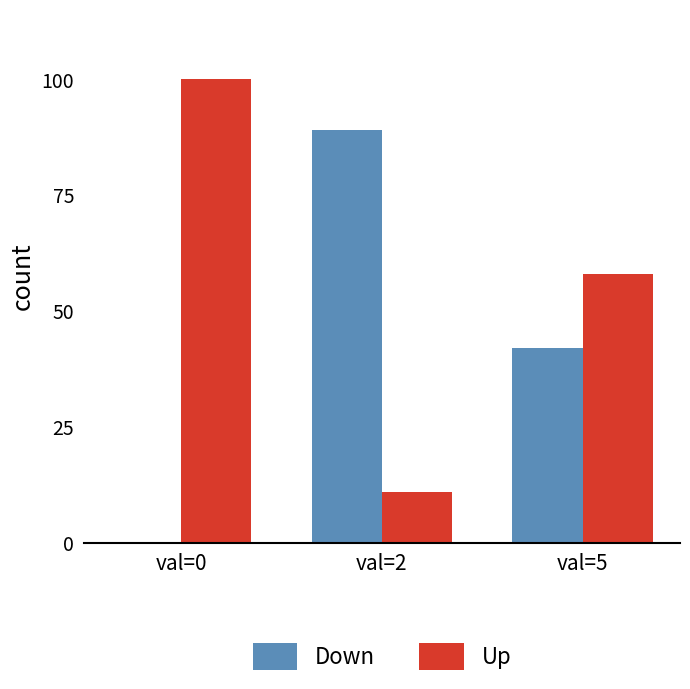

True or false: Up has a value of 18 at val=2.

False